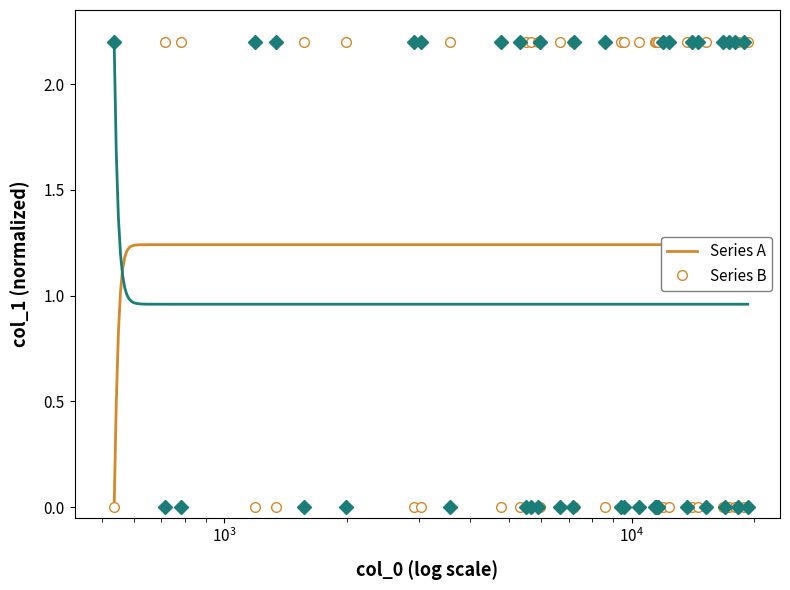

Reading left to right, transcribe all the data shown in this chart.

Series A: 0.0	2.2	2.2	0.0	0.0	2.2	2.2	0.0	0.0	2.2	0.0	0.0	2.2	2.2	2.2	0.0	2.2	2.2	0.0	0.0	2.2	2.2	2.2	2.2	2.2	2.2	2.2	0.0	0.0	2.2	0.0	0.0	2.2	0.0	2.2	0.0	0.0	2.2	0.0	2.2
Series B: 2.2	0.0	0.0	2.2	2.2	0.0	0.0	2.2	2.2	0.0	2.2	2.2	0.0	0.0	0.0	2.2	0.0	0.0	2.2	2.2	0.0	0.0	0.0	0.0	0.0	0.0	0.0	2.2	2.2	0.0	2.2	2.2	0.0	2.2	0.0	2.2	2.2	0.0	2.2	0.0